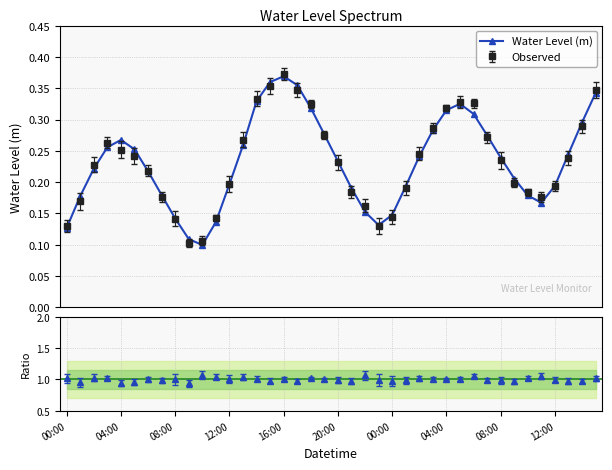

Count the Observed values in the range 0 to 1.

40